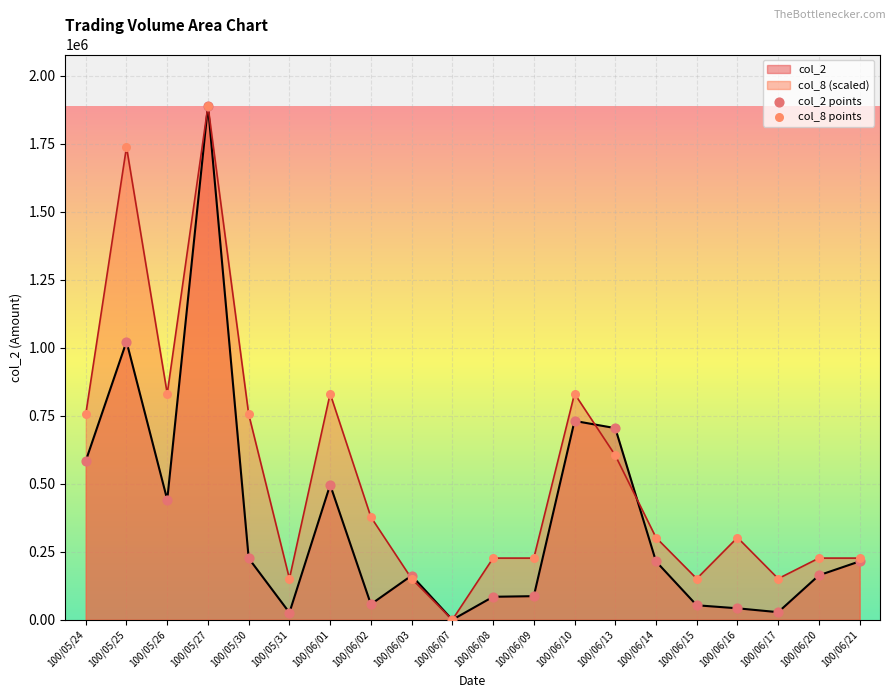

Is the value of col_2 points at 100/06/03 greater than the value of col_8 points at 100/05/24?

No